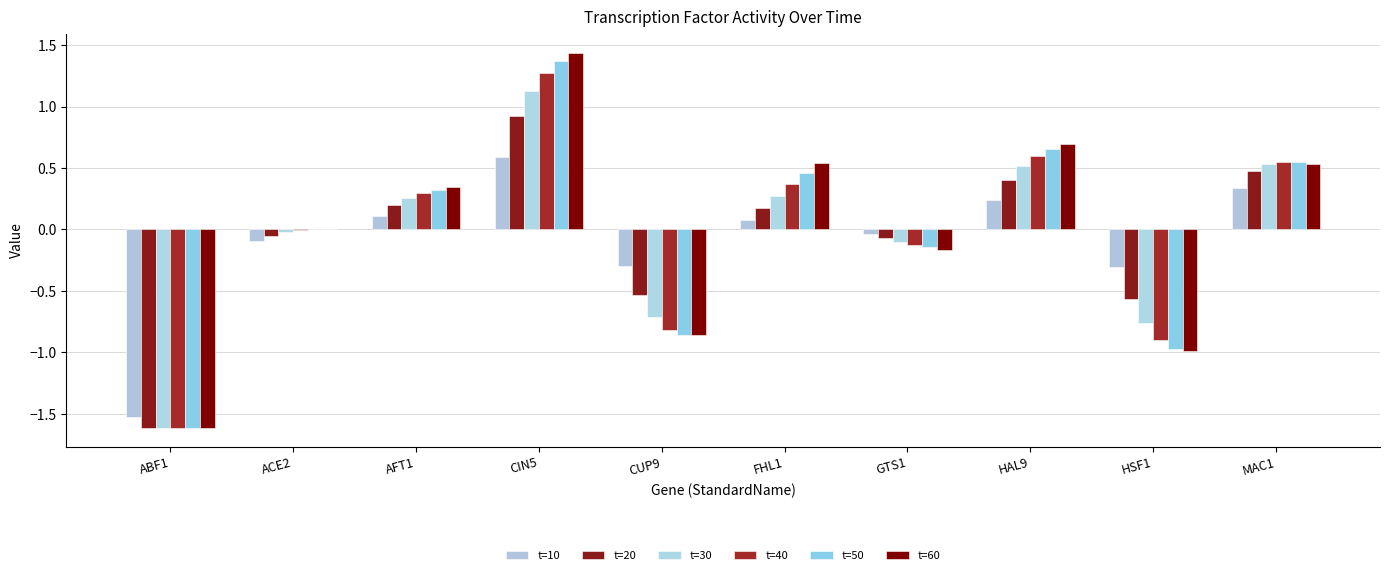

At how many categories does at least one series exceed -1?

9